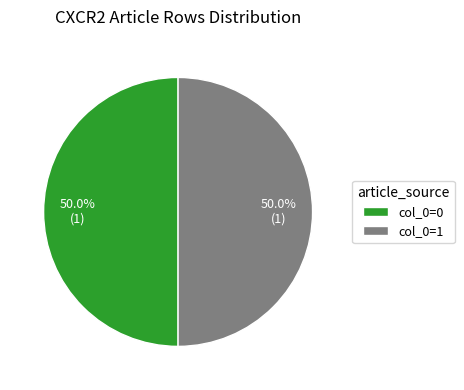

Is the sum of col_0=0 and col_0=1 greater than half?

Yes